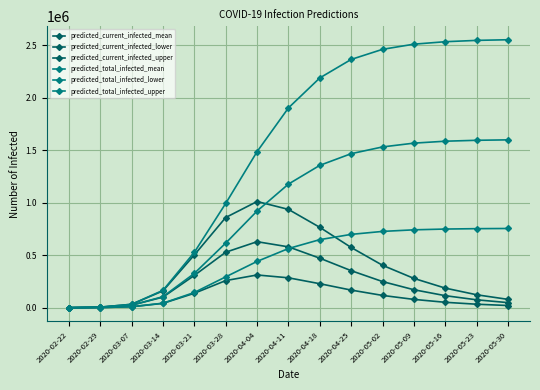

How many categories are shown in the chart?

15